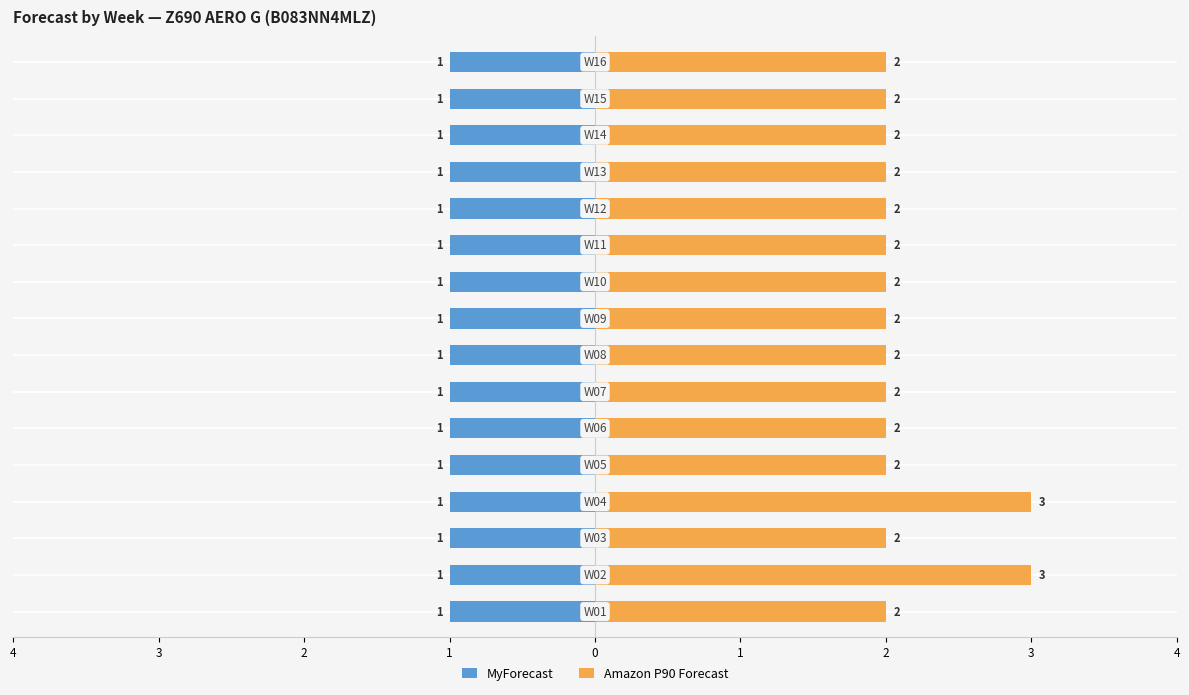

Is it true that Amazon P90 Forecast equals 2.0 at 0?

True